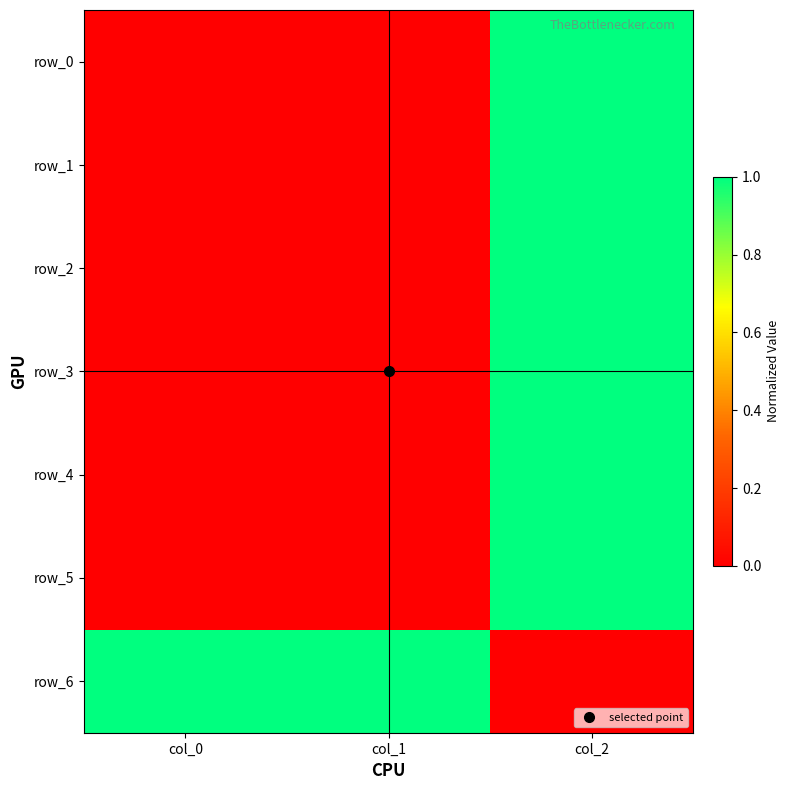

Which series has the largest total across all categories?

row_6